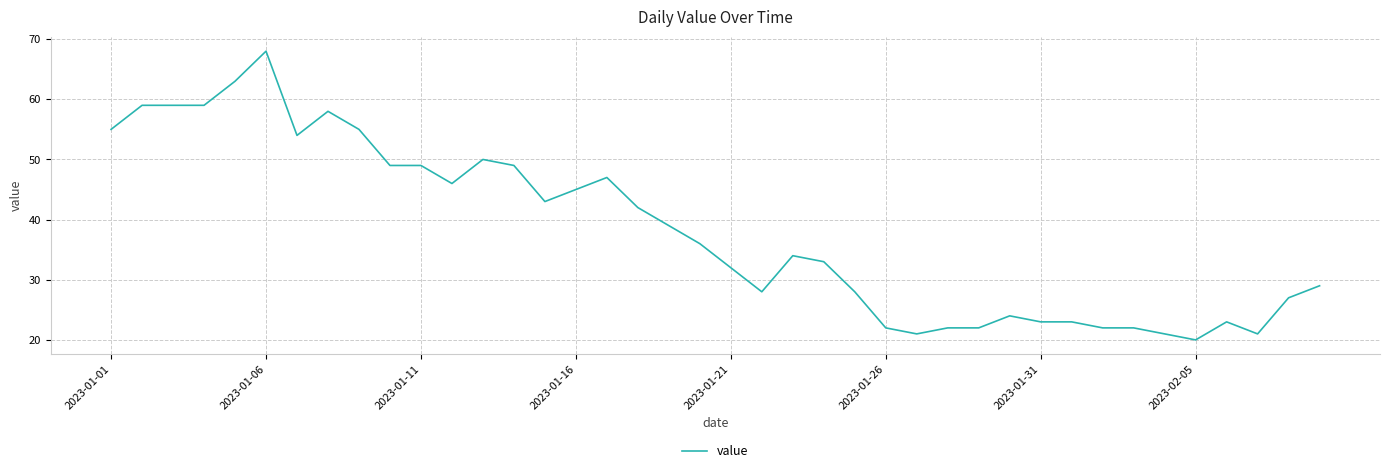

What is the difference between the maximum and minimum values?

48